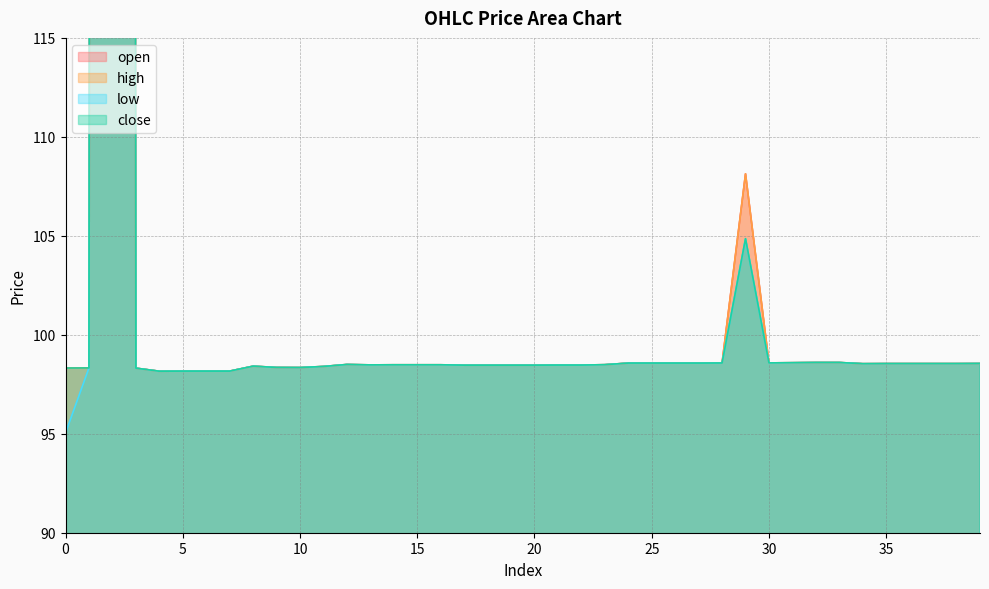

Reading right to left, transcribe all the data shown in this chart.

open: 39=98.5	38=98.5	37=98.5	36=98.5	35=98.5	34=98.5	33=98.6	32=98.6	31=98.6	30=98.6	29=108.1	28=98.6	27=98.6	26=98.6	25=98.6	24=98.6	23=98.5	22=98.5	21=98.5	20=98.5	19=98.5	18=98.5	17=98.5	16=98.5	15=98.5	14=98.5	13=98.5	12=98.5	11=98.4	10=98.3	9=98.3	8=98.4	7=98.2	6=98.2	5=98.2	4=98.2	3=98.3	2=983.2	1=98.3	0=98.3
high: 39=98.5	38=98.5	37=98.5	36=98.5	35=98.5	34=98.5	33=98.6	32=98.6	31=98.6	30=98.6	29=108.1	28=98.6	27=98.6	26=98.6	25=98.6	24=98.6	23=98.5	22=98.5	21=98.5	20=98.5	19=98.5	18=98.5	17=98.5	16=98.5	15=98.5	14=98.5	13=98.5	12=98.5	11=98.4	10=98.3	9=98.3	8=98.4	7=98.2	6=98.2	5=98.2	4=98.2	3=98.3	2=983.2	1=98.3	0=98.3
low: 39=98.5	38=98.5	37=98.5	36=98.5	35=98.5	34=98.5	33=98.6	32=98.6	31=98.6	30=98.6	29=104.9	28=98.6	27=98.6	26=98.6	25=98.6	24=98.6	23=98.5	22=98.5	21=98.5	20=98.5	19=98.5	18=98.5	17=98.5	16=98.5	15=98.5	14=98.5	13=98.5	12=98.5	11=98.4	10=98.3	9=98.3	8=98.4	7=98.2	6=98.2	5=98.2	4=98.2	3=98.3	2=983.2	1=98.3	0=95.0
close: 39=98.5	38=98.5	37=98.5	36=98.5	35=98.5	34=98.5	33=98.6	32=98.6	31=98.6	30=98.6	29=104.9	28=98.6	27=98.6	26=98.6	25=98.6	24=98.6	23=98.5	22=98.5	21=98.5	20=98.5	19=98.5	18=98.5	17=98.5	16=98.5	15=98.5	14=98.5	13=98.5	12=98.5	11=98.4	10=98.3	9=98.3	8=98.4	7=98.2	6=98.2	5=98.2	4=98.2	3=98.3	2=983.2	1=98.3	0=98.3